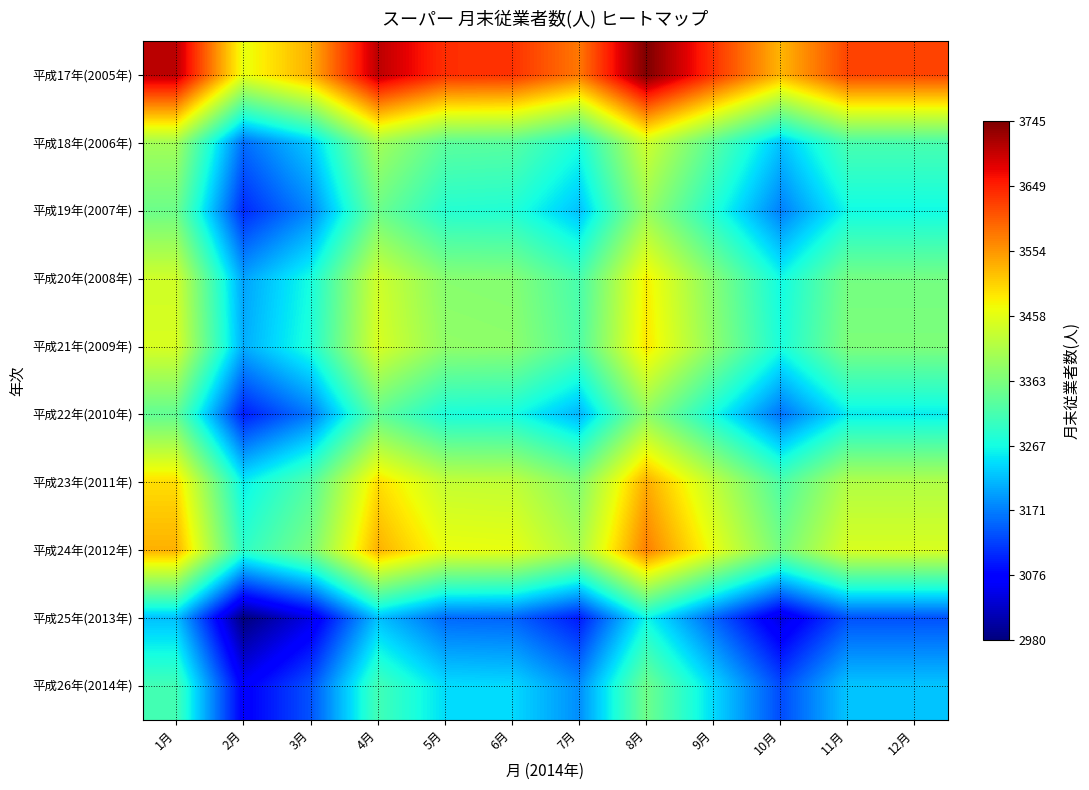

At which category is the sum across all series the highest?

8月